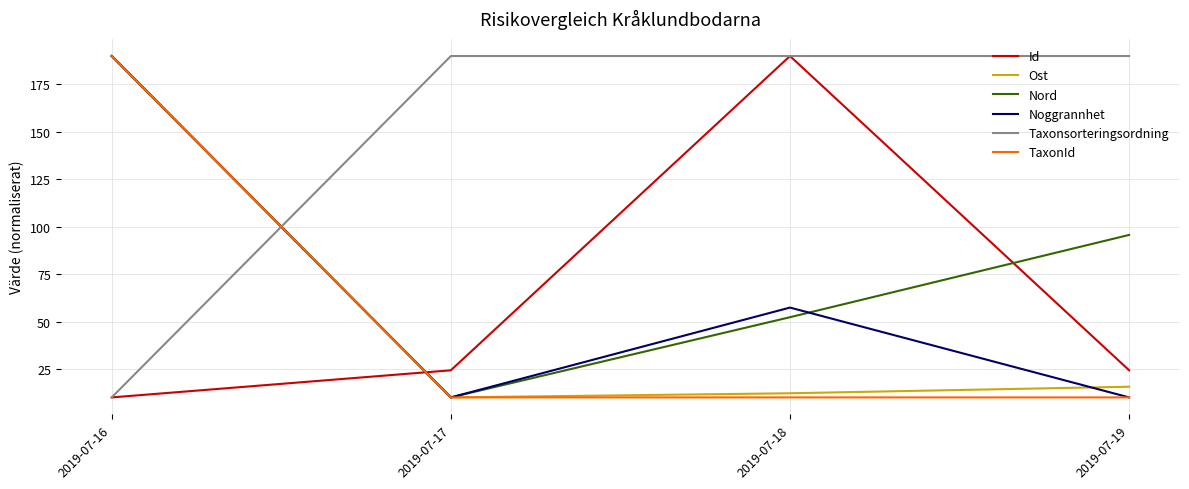

Reading left to right, what are all the values shown in this chart?

Id: 10.0	24.3	190.0	24.3
Ost: 190.0	10.0	12.2	15.6
Nord: 190.0	10.0	52.3	95.7
Noggrannhet: 190.0	10.0	57.4	10.0
Taxonsorteringsordning: 10.0	190.0	190.0	190.0
TaxonId: 190.0	10.0	10.0	10.0